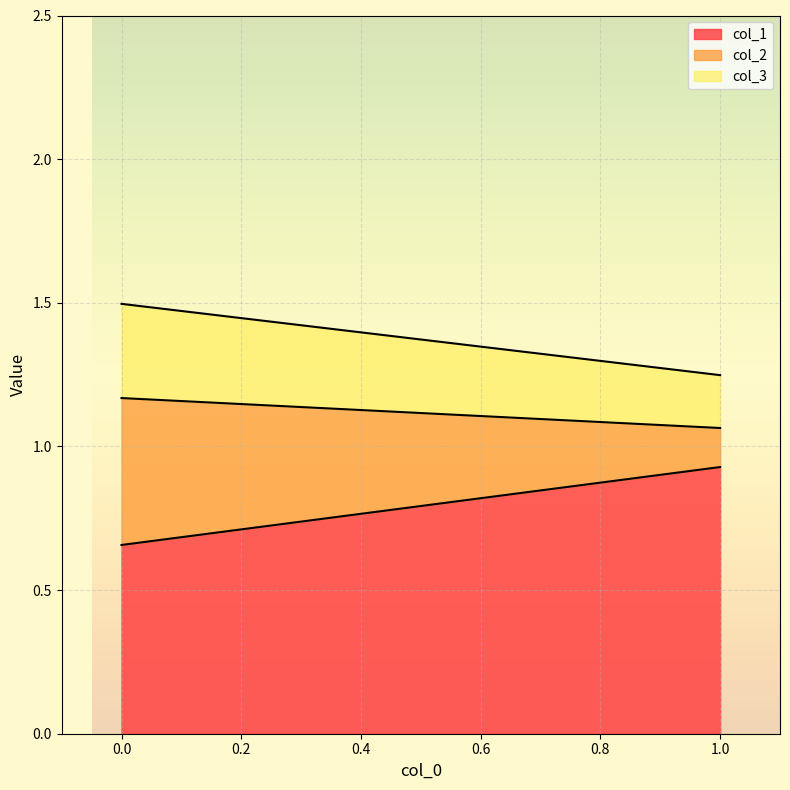

Count the col_2 values in the range 0 to 1.

2